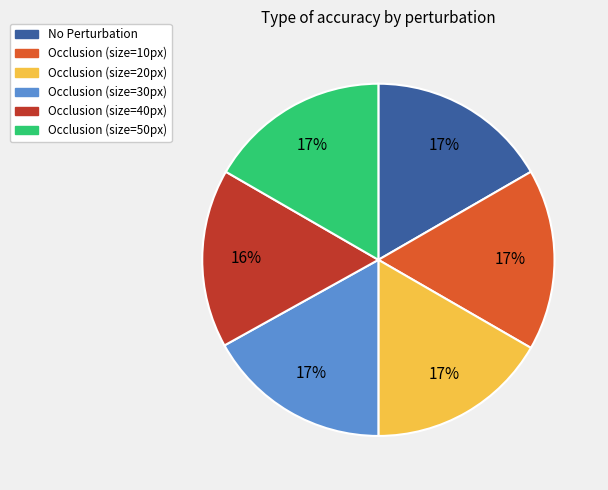

True or false: Occlusion (size=50px) accounts for 31% of the total.

False